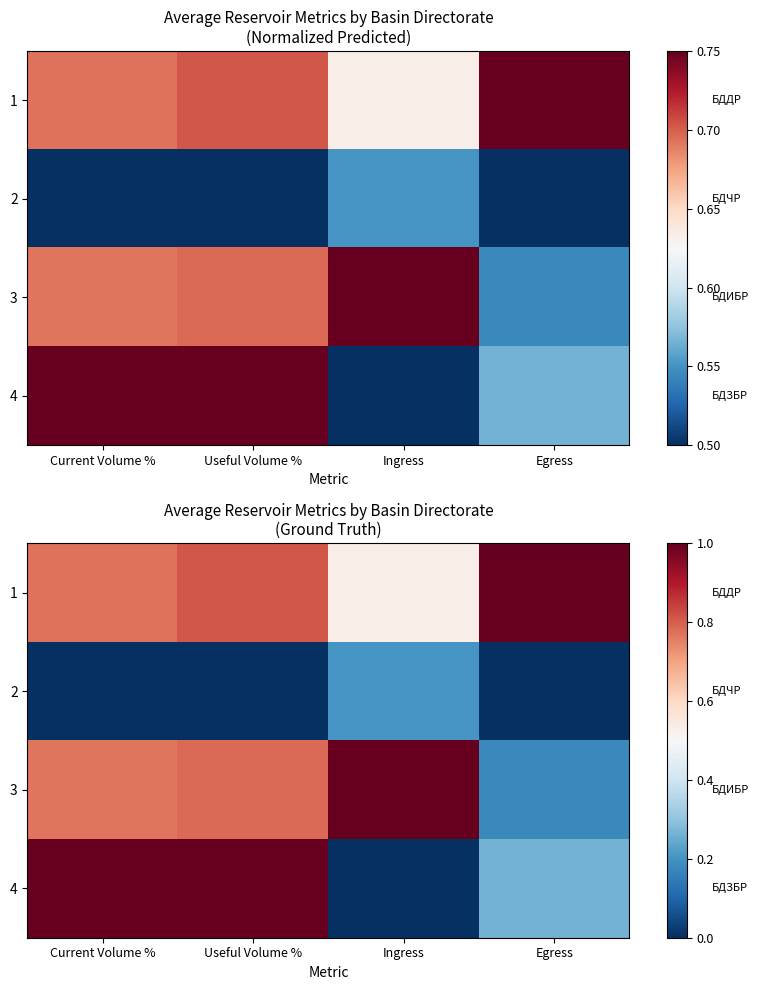

How many categories are shown in the chart?

4